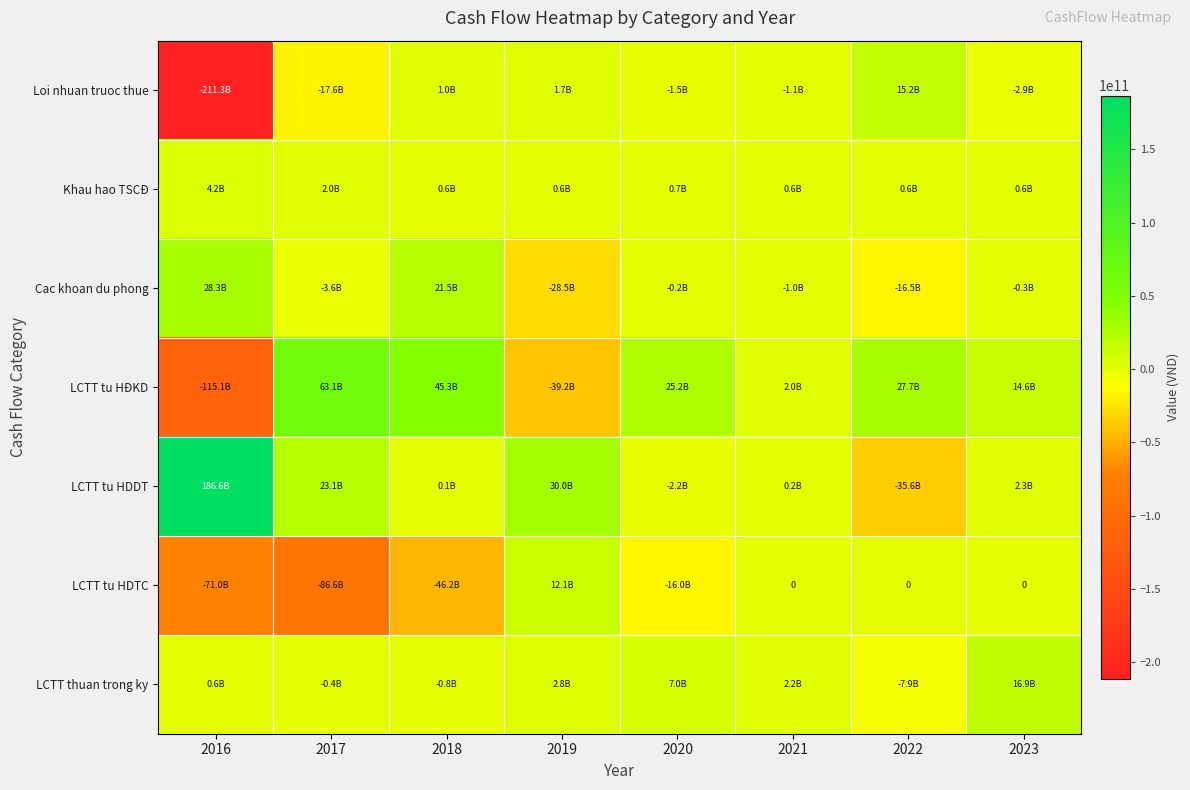

At which category is the sum across all series the highest?

2023